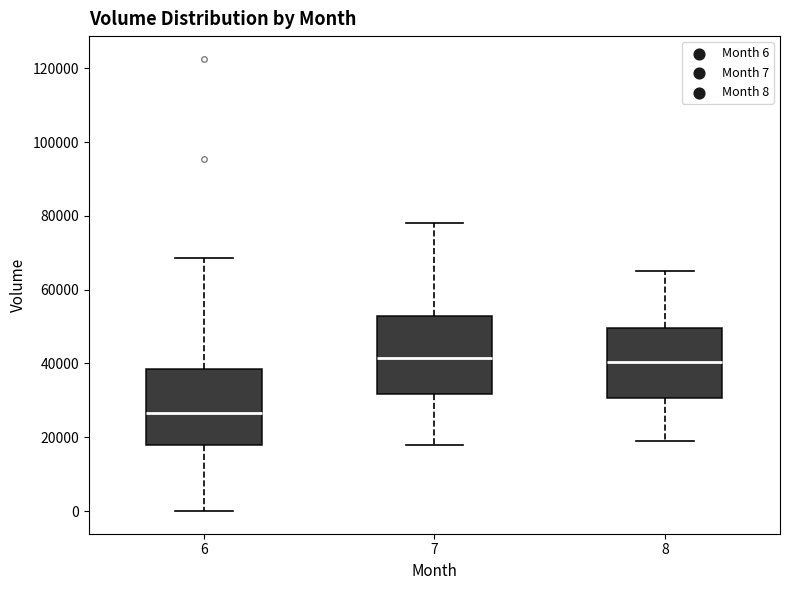

Reading left to right, read every box against the y-axis: the position of its median line, the range the box covers, and the ends of its whiskers. The values are not printed on the chart, so give them approximately, as read against the axis.

6: median 26000, box 18000 to 38000, whiskers 0 to 68000
7: median 42000, box 32000 to 52000, whiskers 18000 to 78000
8: median 40000, box 30000 to 50000, whiskers 20000 to 66000